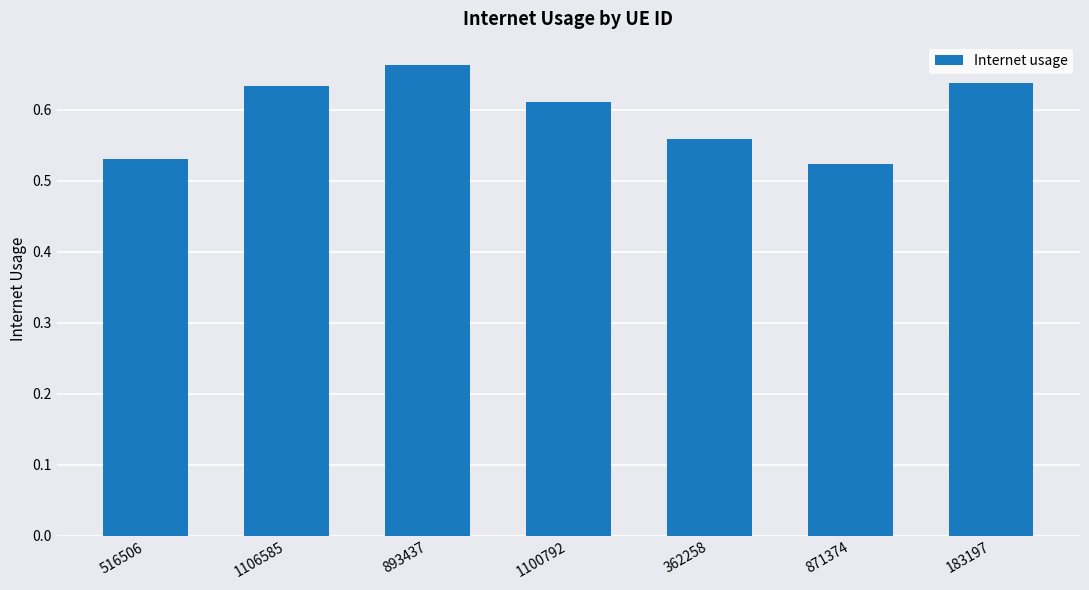

What is the change in value from 893437 to 871374?

-0.1